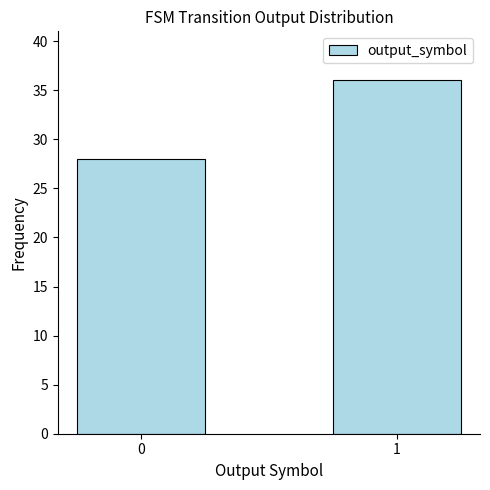

Reading left to right, transcribe all the data shown in this chart.

0=28	1=36